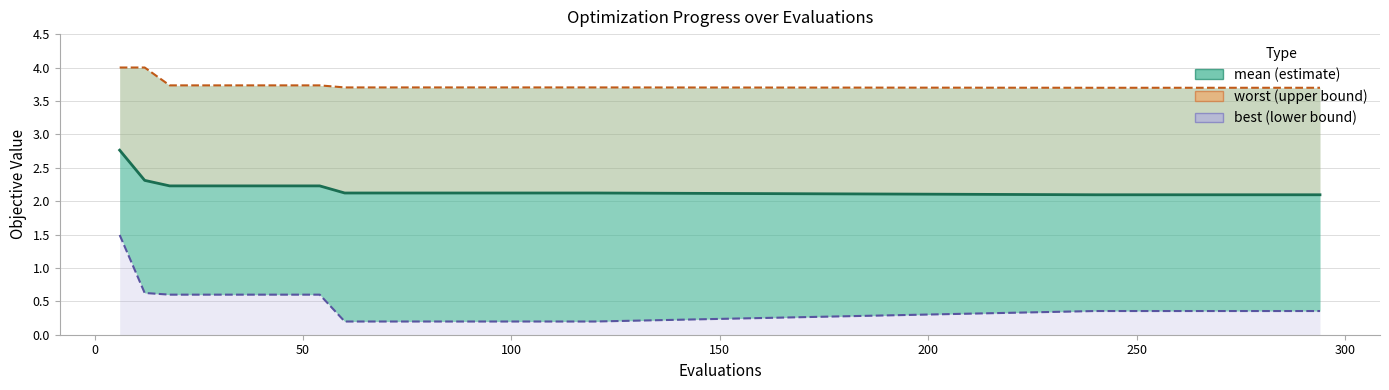

How many lines are shown in the chart?

3